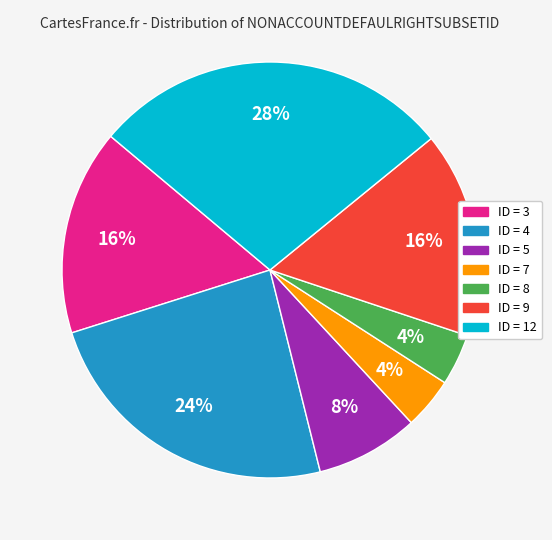

Is there any slice that represents more than half of the pie?

No